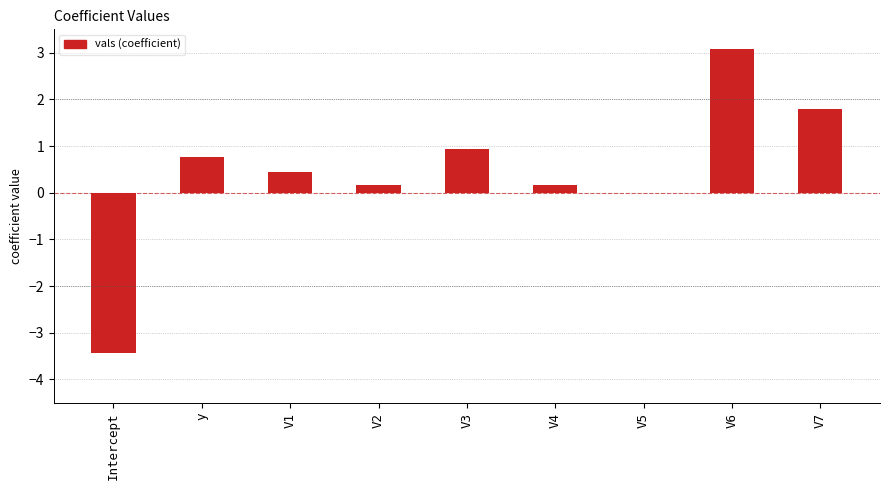

Which has a higher value, V5 or y?

y